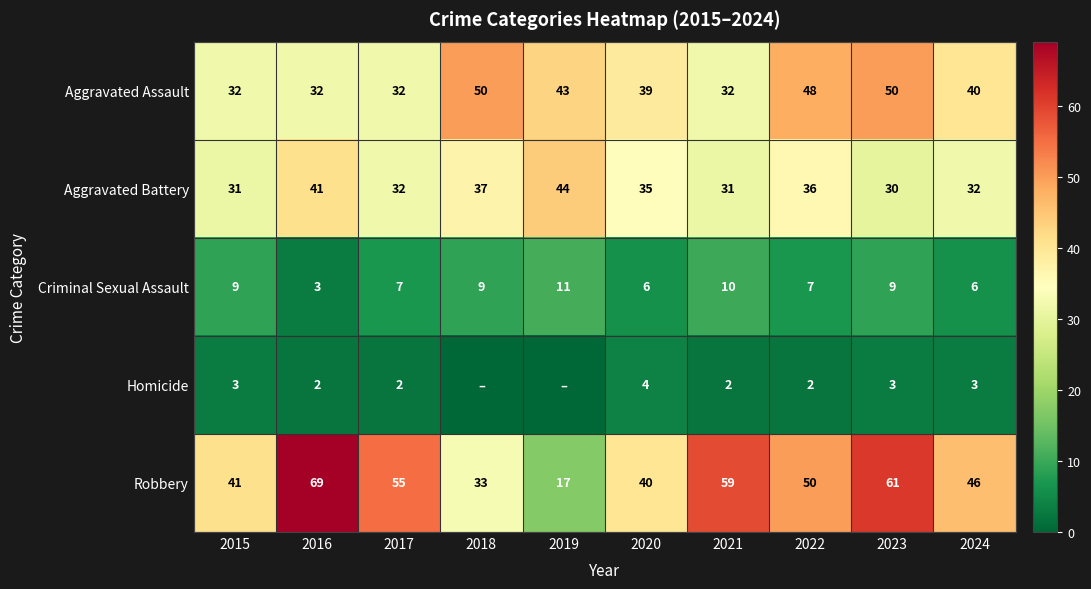

Count the number of categories in the chart.

10